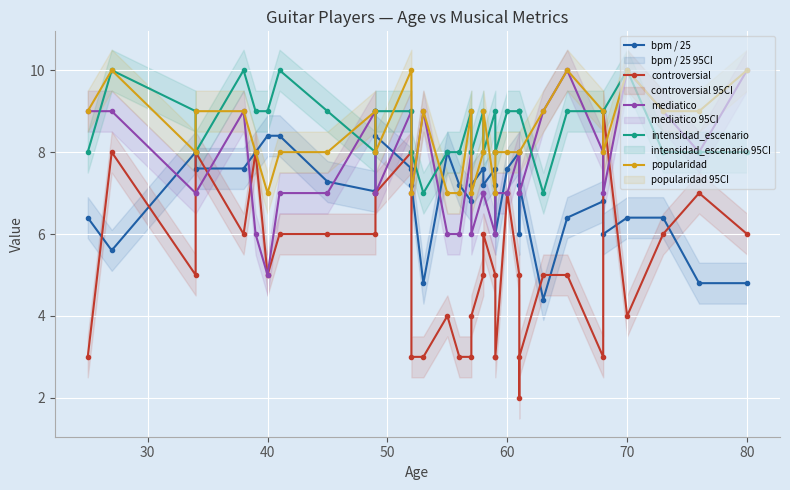

How many intensidad_escenario values are between 8 and 9?

30